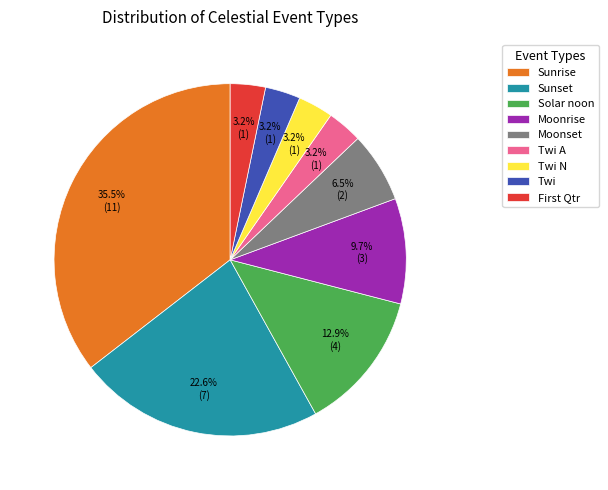

To the nearest percent, what portion does Twi A represent?

3%